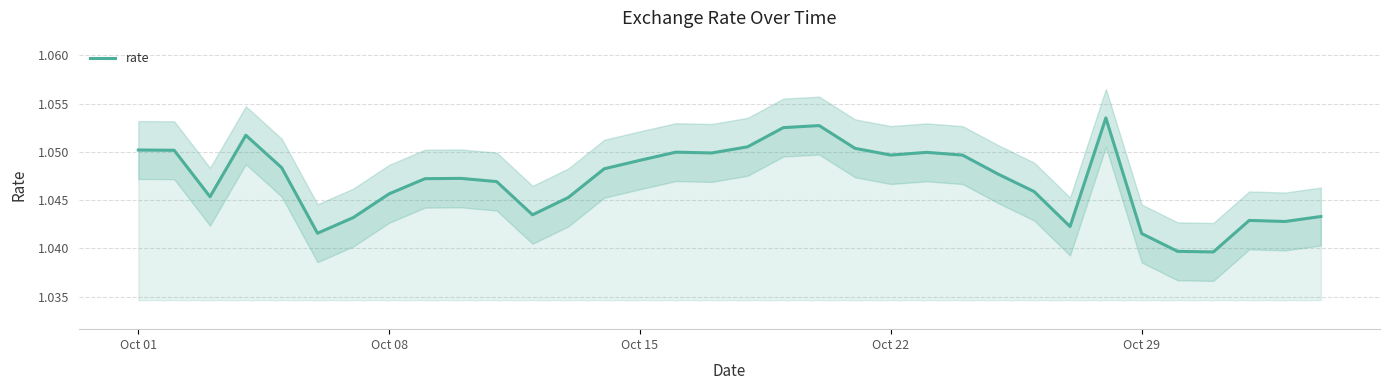

True or false: rate has a value of 1.7 at Oct 01.

False